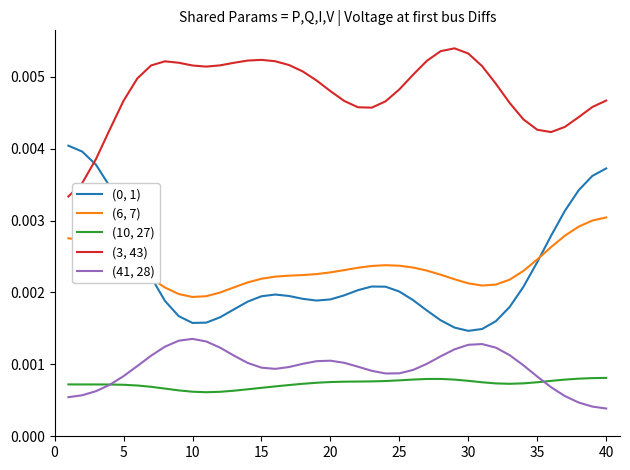

True or false: (3, 43) and (10, 27) intersect in this chart.

False